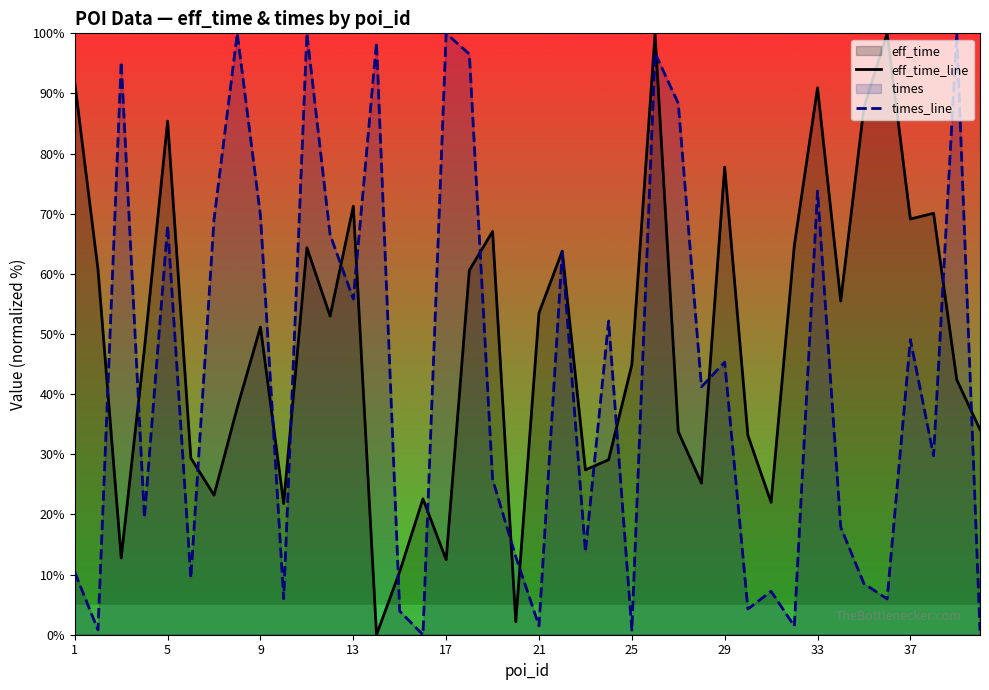

What is the maximum value for eff_time_line?

100.0